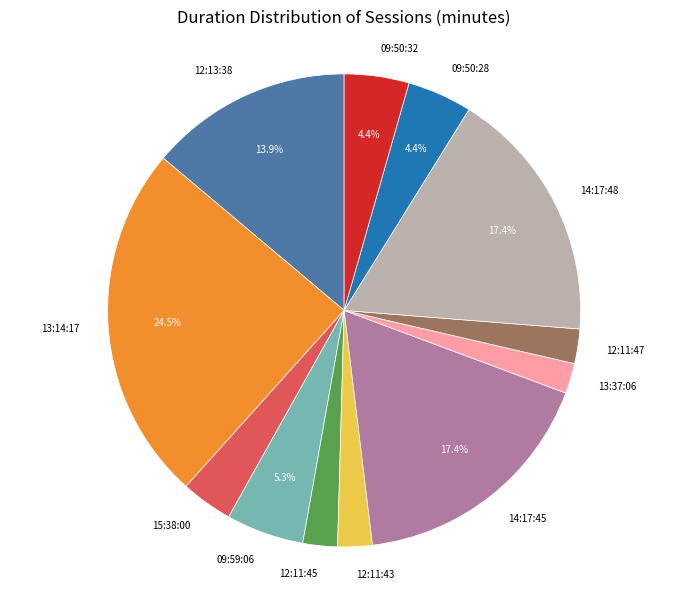

To the nearest percent, what portion does 12:13:38 represent?

14%